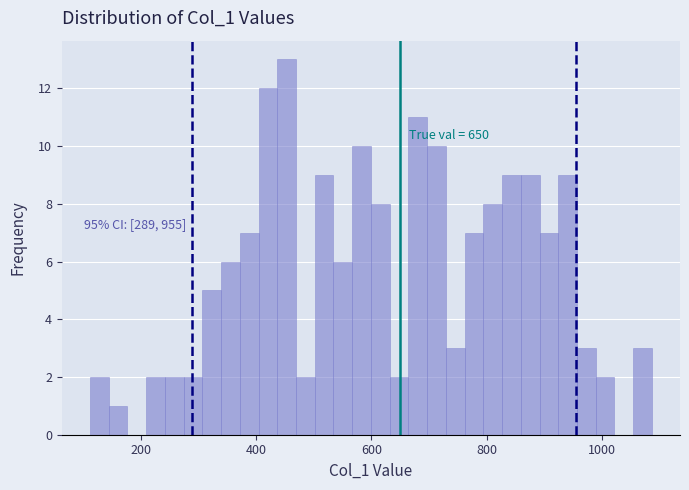

Around what value on the x-axis is the tallest bar? Give the approximate position of its centre, as read against the axis.

460